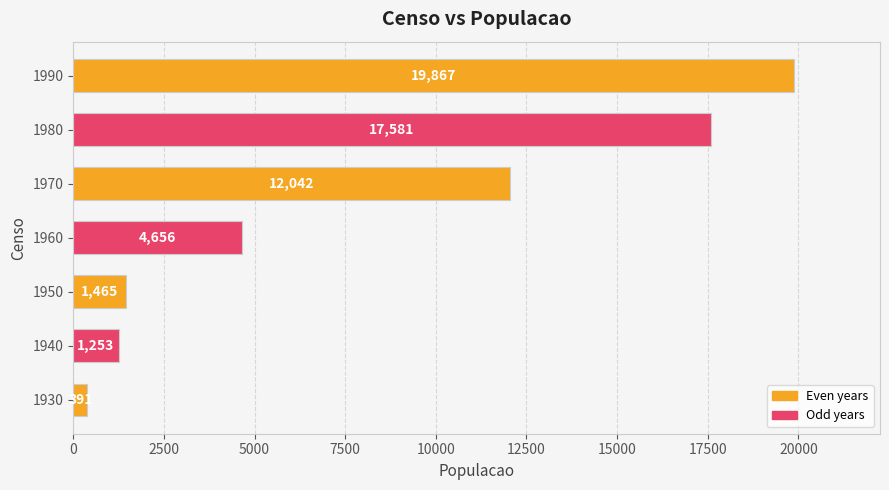

The chart shows a value of 1465 at 1950. True or false?

True